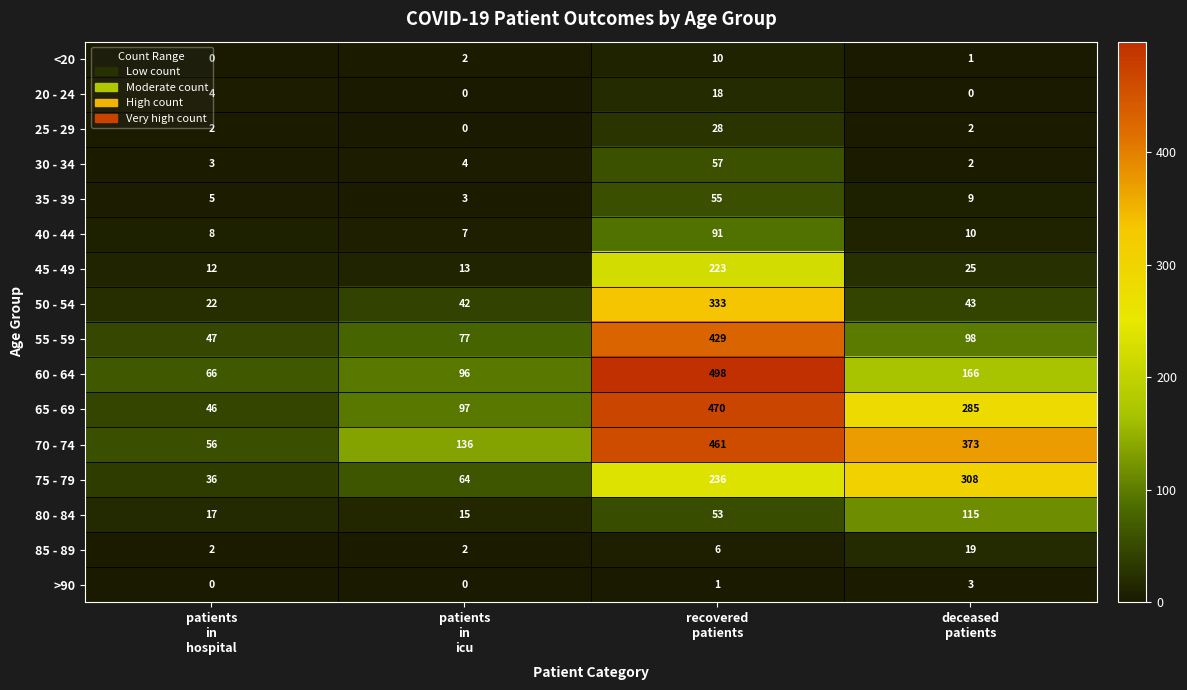

Which series has the widest spread of values?

60 - 64